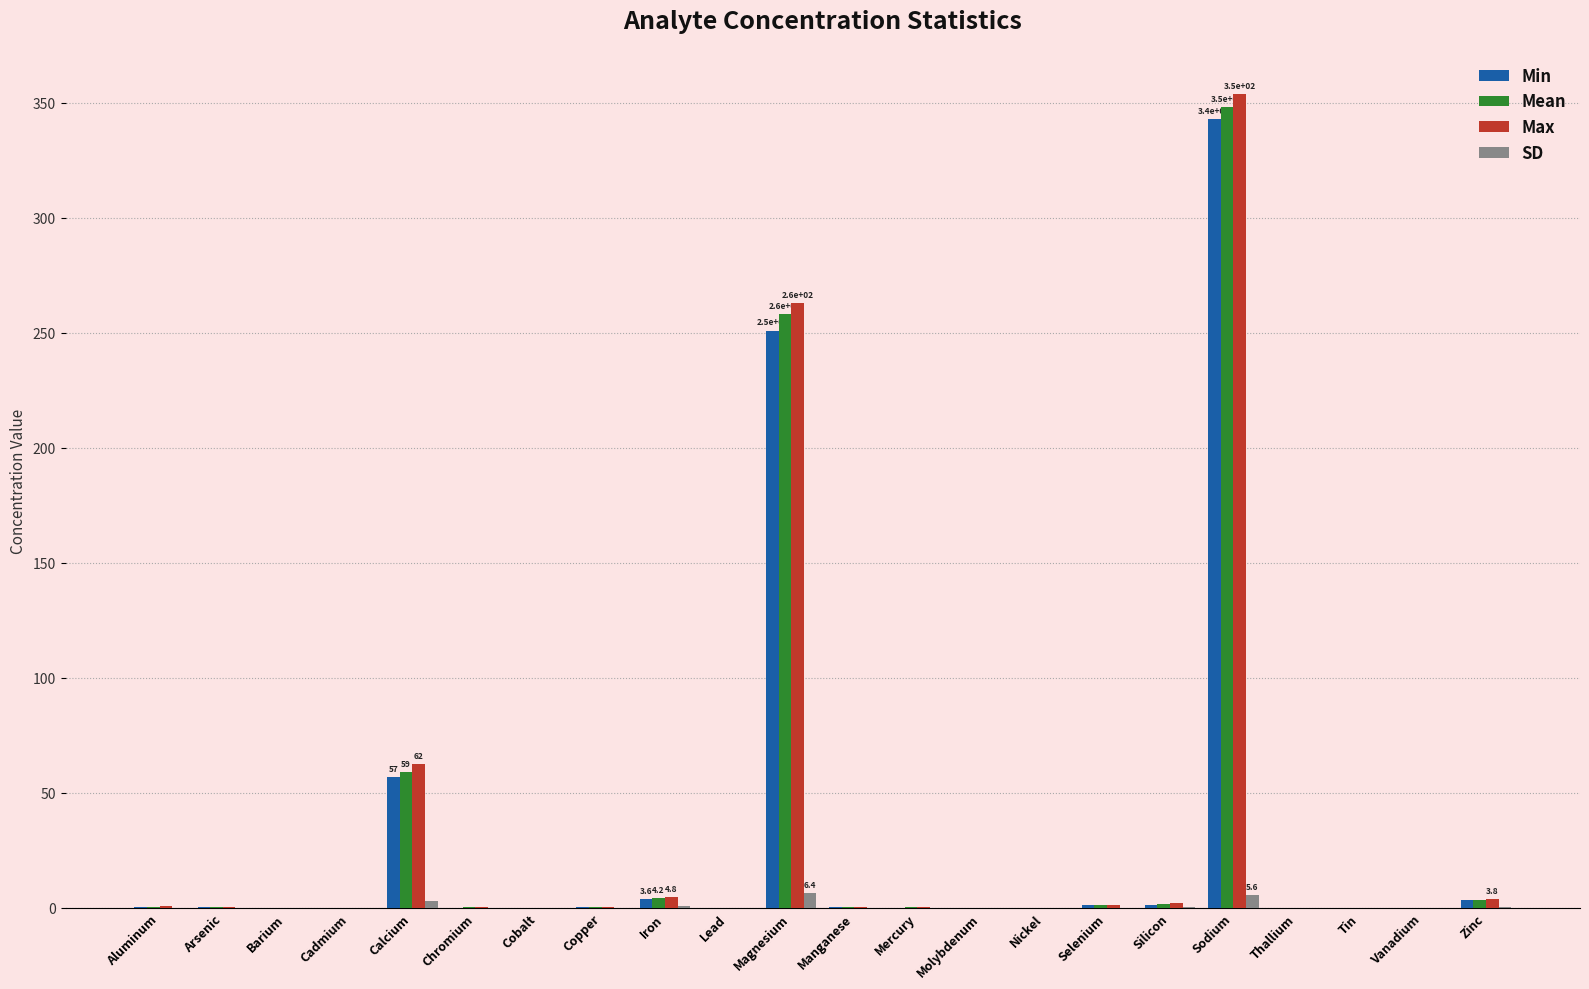

At which category is the sum across all series the highest?

Sodium